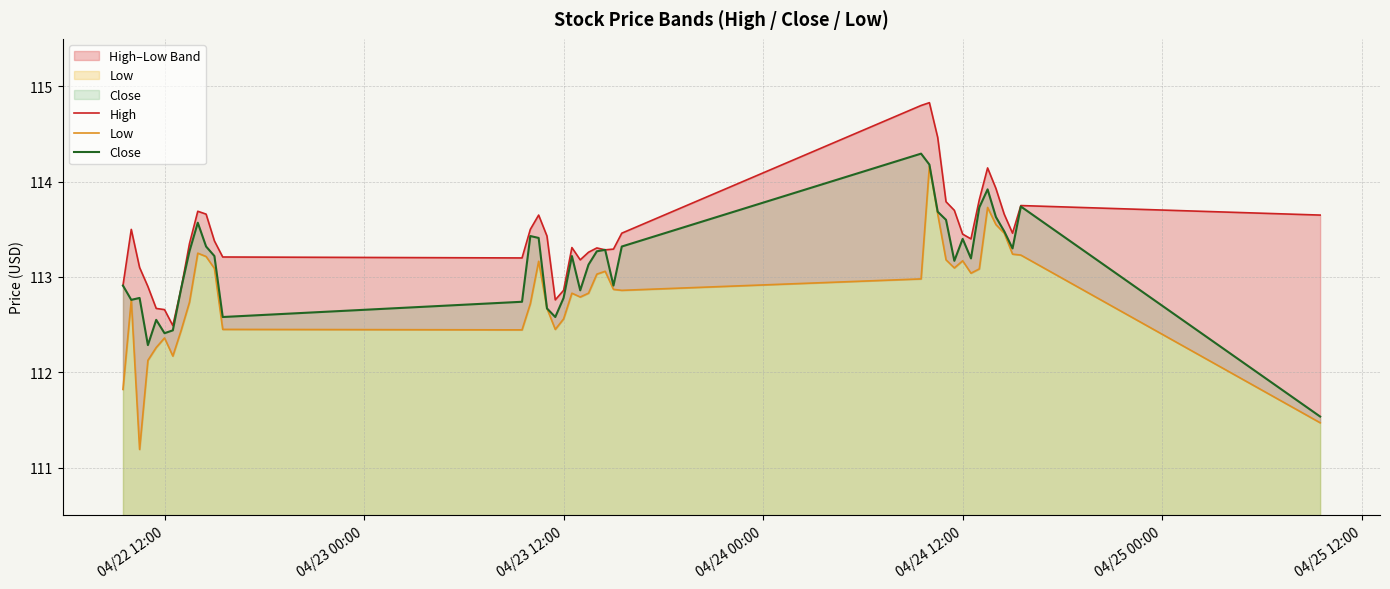

In Close, how many points are higher than both neighbors (excluding endpoints)?

10